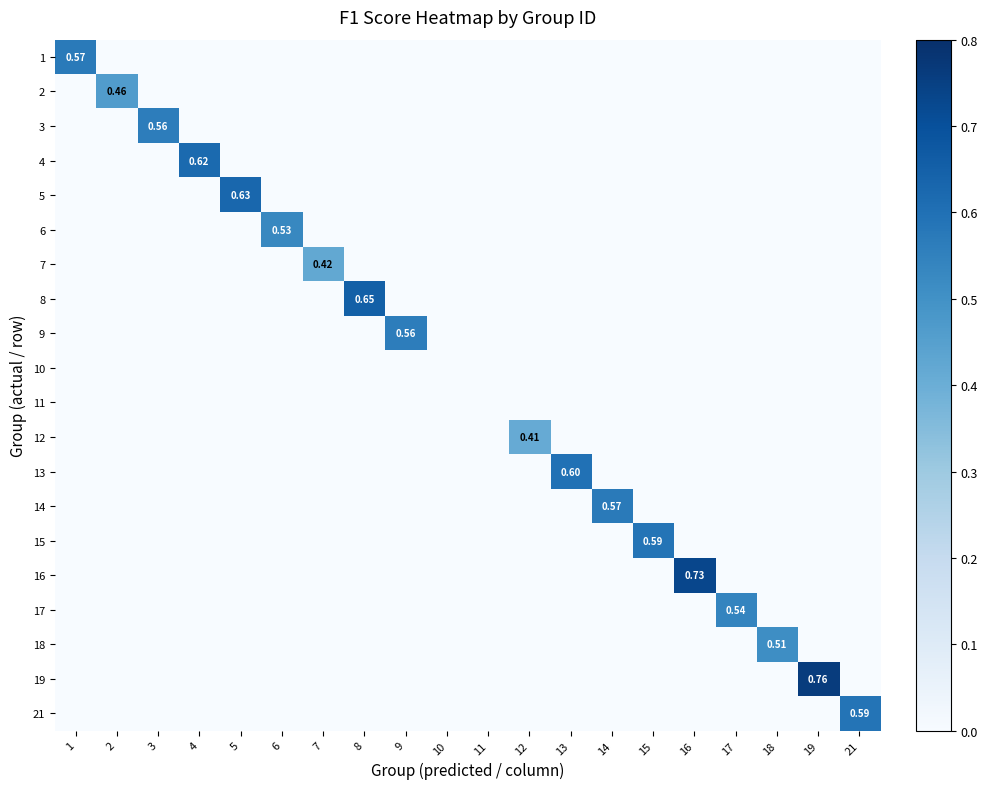

At which label is 9 closest to 0?

1